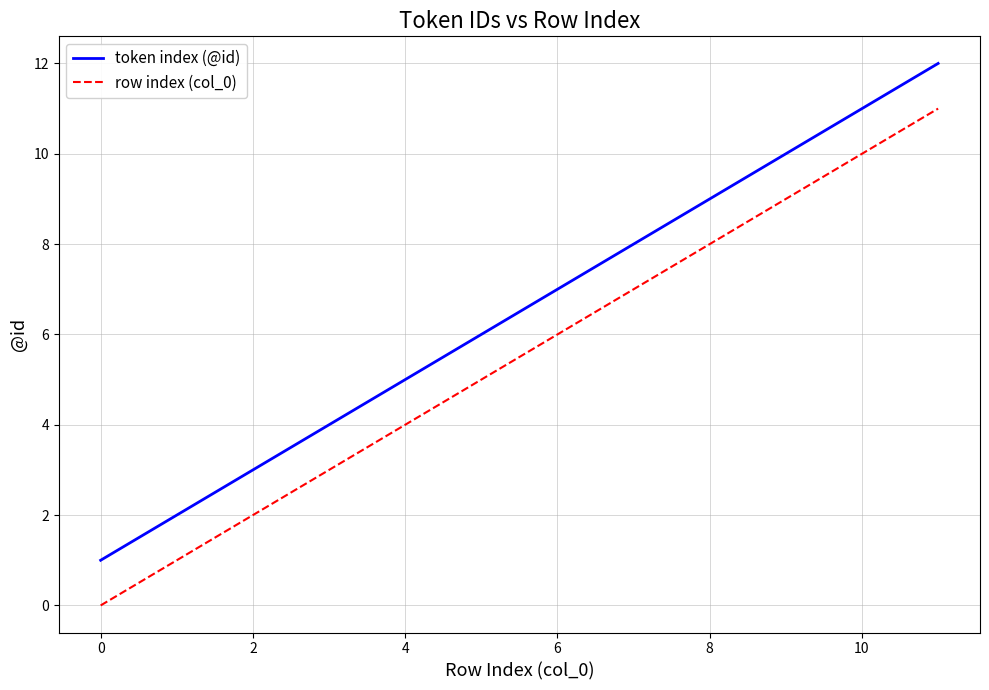

True or false: row index (col_0) and token index (@id) intersect in this chart.

False